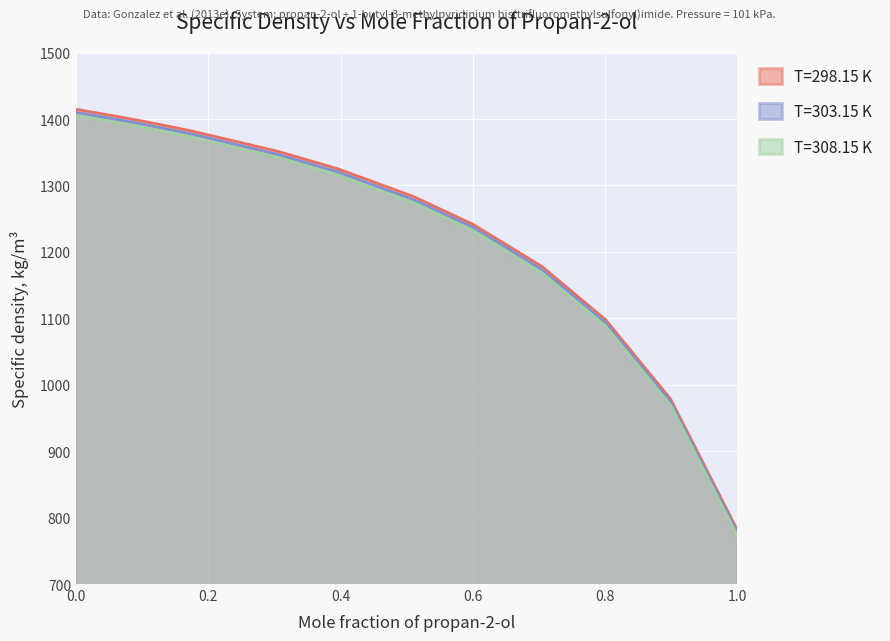

Which series has the largest total across all categories?

T=298.15 K